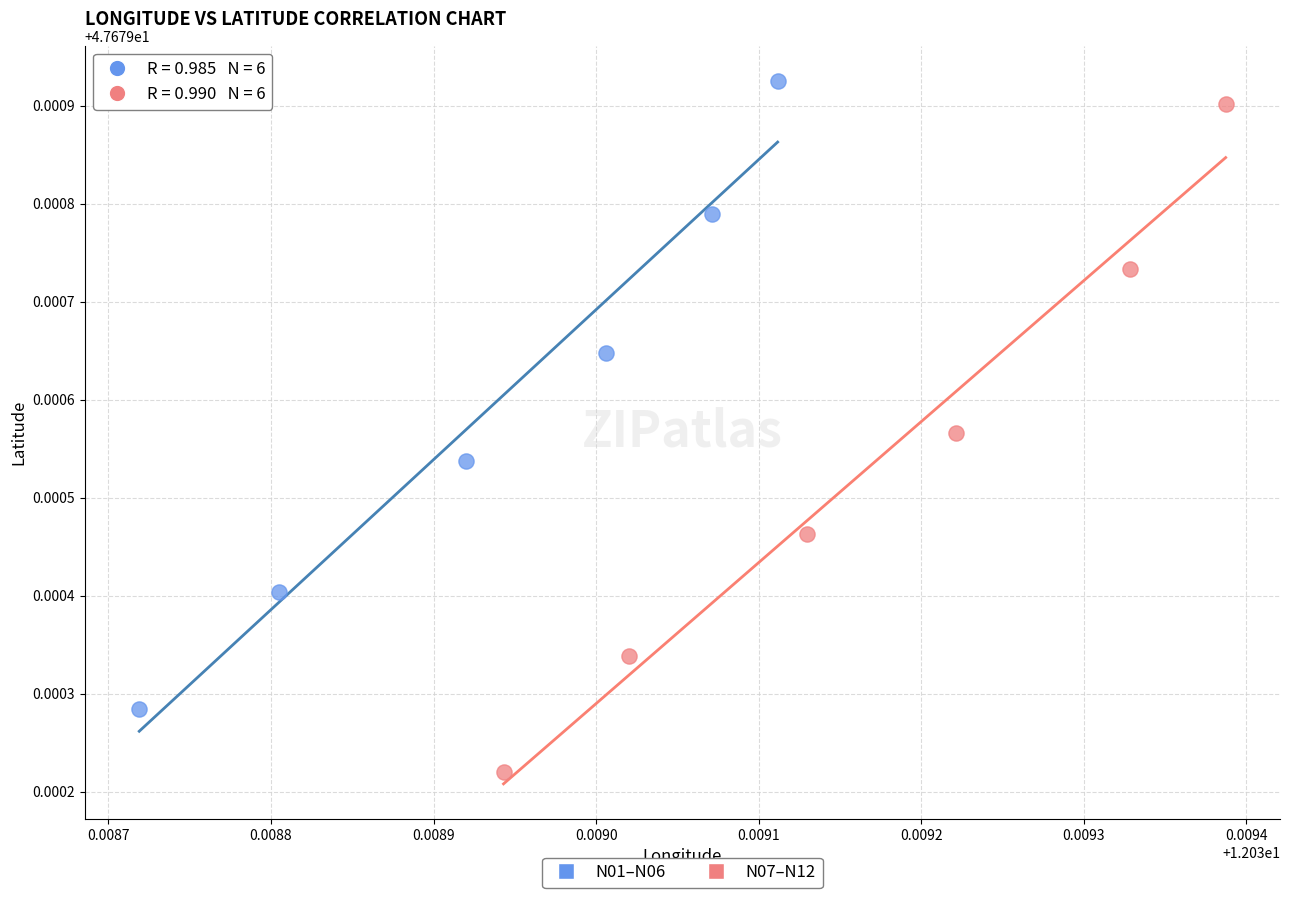

Which series contains the lowest Y value?

N07–N12